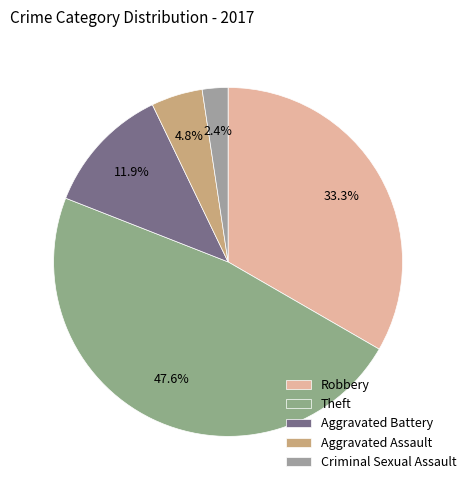

What is the ratio of the value at Aggravated Battery to the value at Criminal Sexual Assault?

5.0